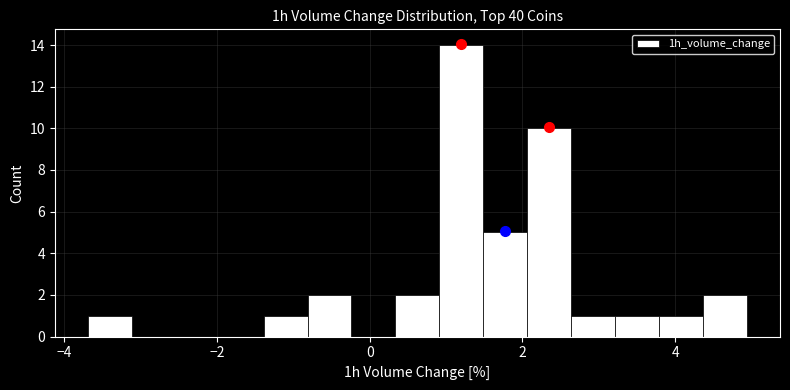

Around what value on the x-axis is the tallest bar? Give the approximate position of its centre, as read against the axis.

1.2